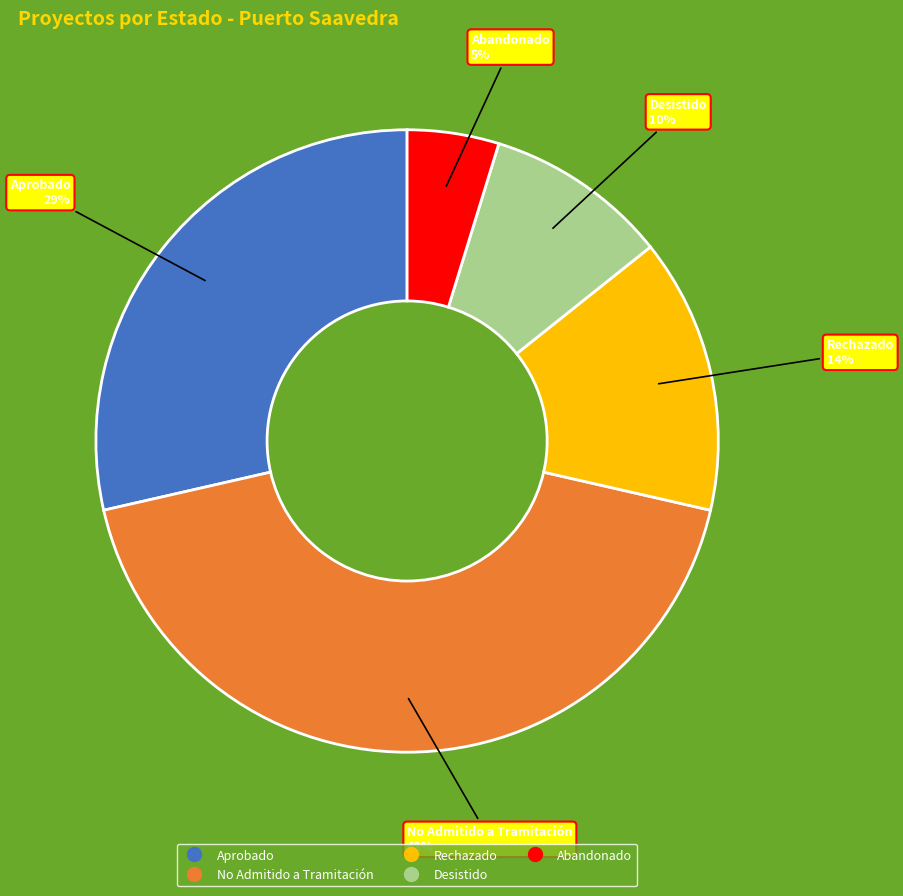

Is there any slice that represents more than half of the pie?

No